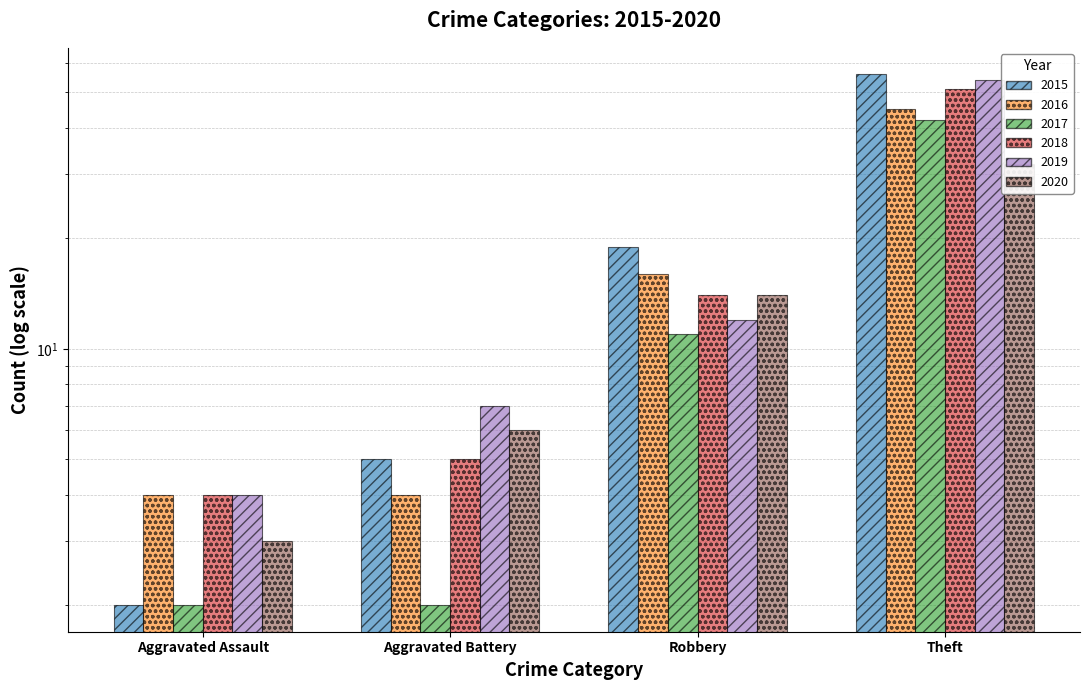

What is the difference between the second highest and second lowest values in the 2020 series?

8